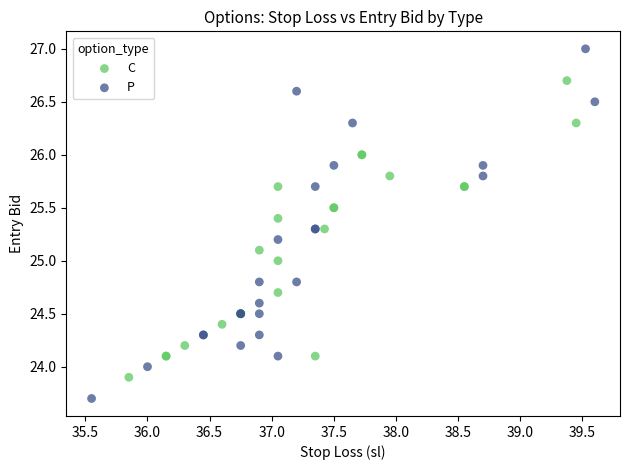

Which series reaches the maximum Y coordinate?

P